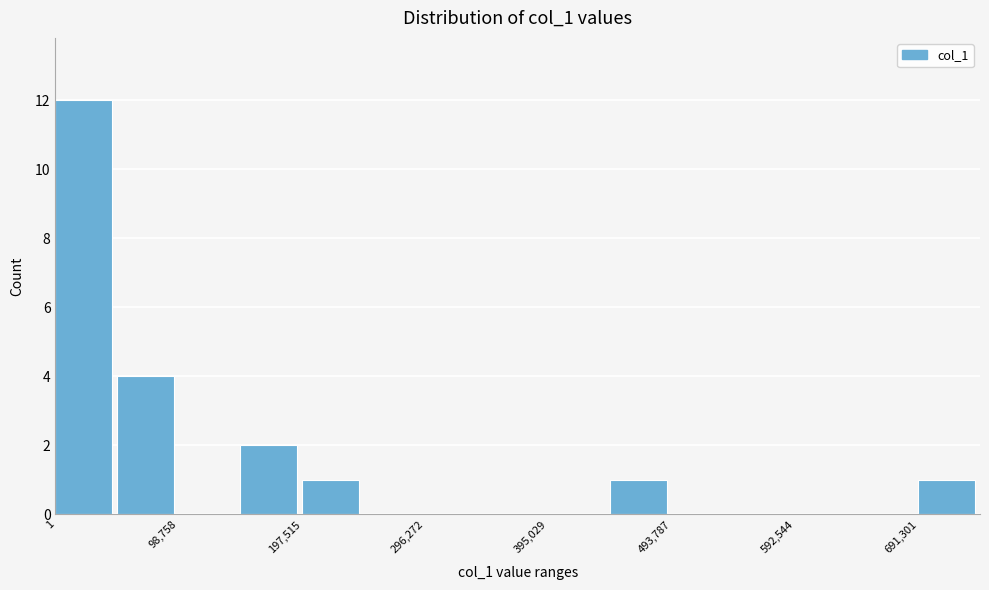

Reading left to right, transcribe this chart: for each bar, give the range it covers on the x-axis and its height. Neither the bar edges nor the heights are printed on the chart, so give them approximately, as read against the axes.

0 to 50000: 12
50000 to 100000: 4
100000 to 150000: 0
150000 to 200000: 2
200000 to 250000: 1
250000 to 300000: 0
300000 to 350000: 0
350000 to 400000: 0
400000 to 440000: 0
440000 to 490000: 1
490000 to 540000: 0
540000 to 590000: 0
590000 to 640000: 0
640000 to 690000: 0
690000 to 740000: 1